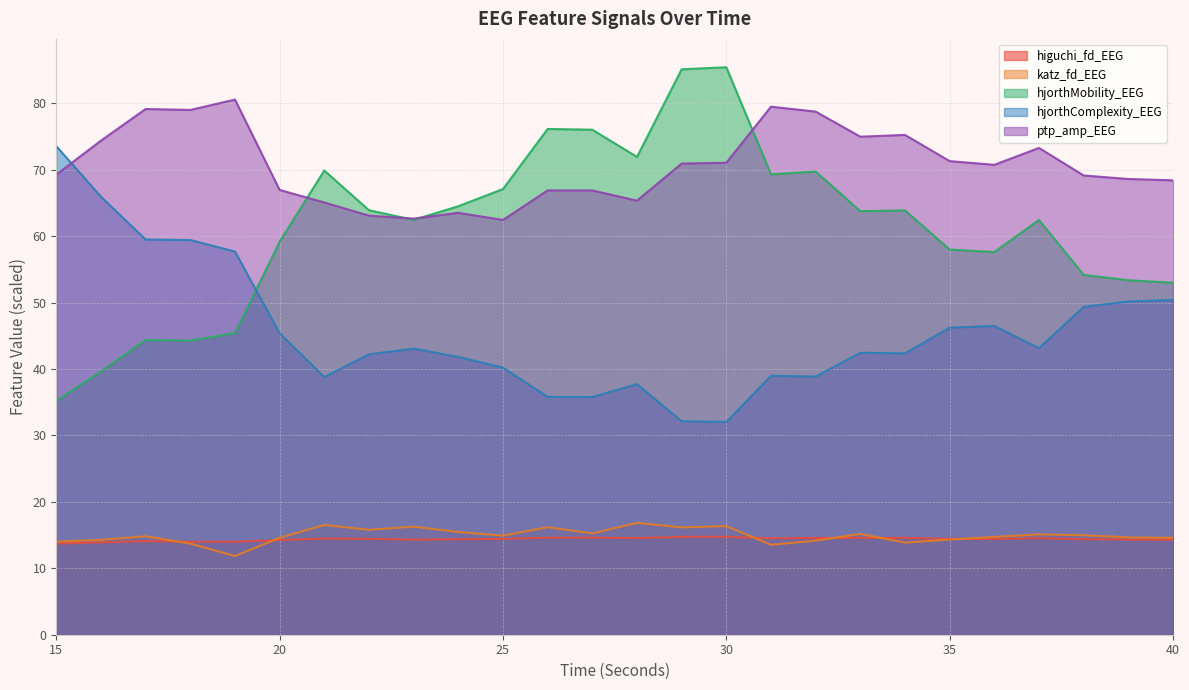

Which series has the largest total across all categories?

ptp_amp_EEG